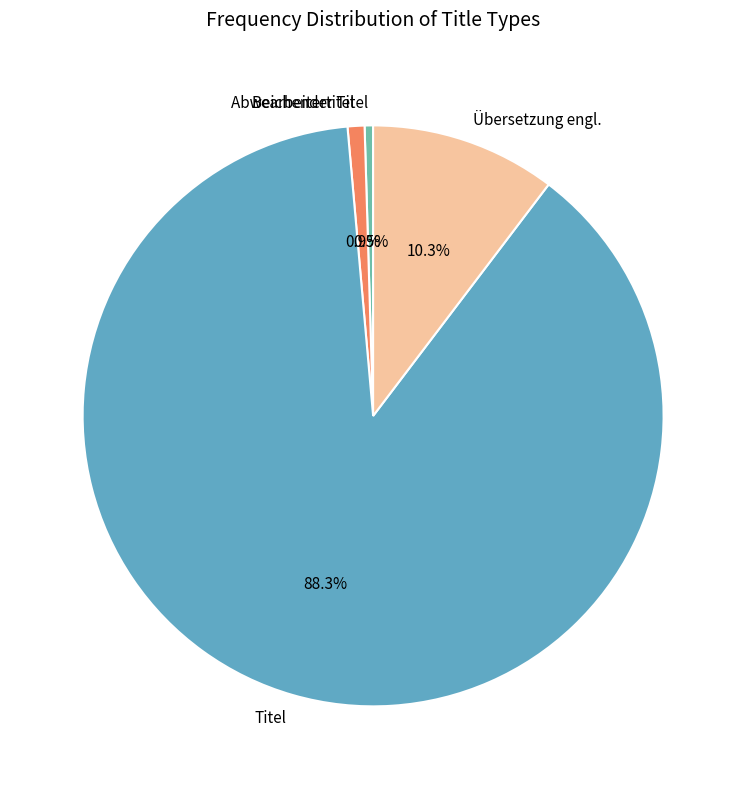

How many segments does this pie chart have?

4